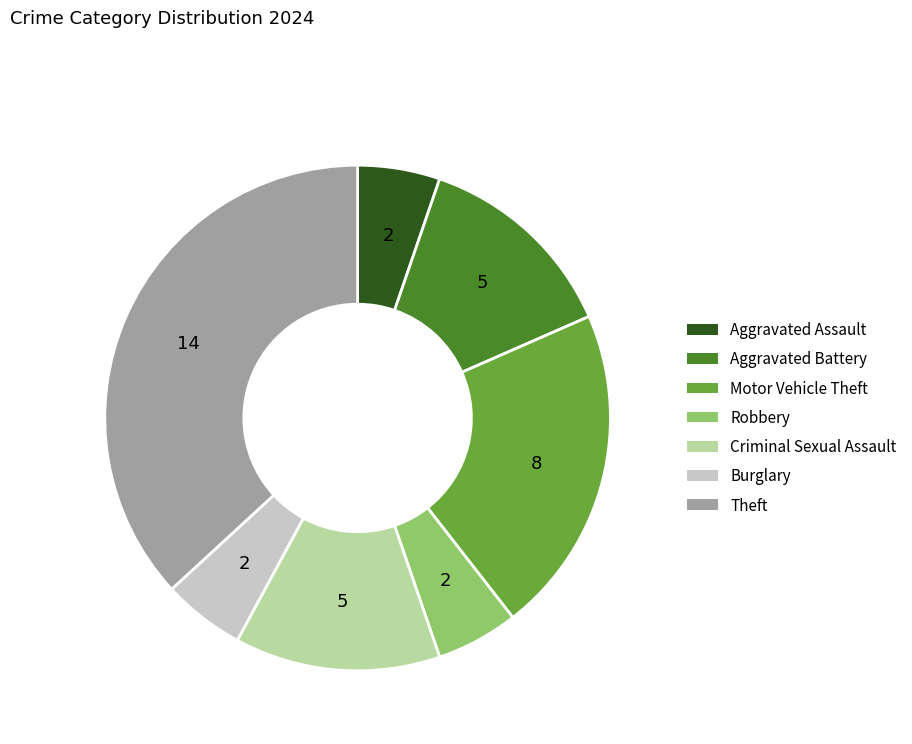

Is the sum of Motor Vehicle Theft and Aggravated Battery greater than half?

No